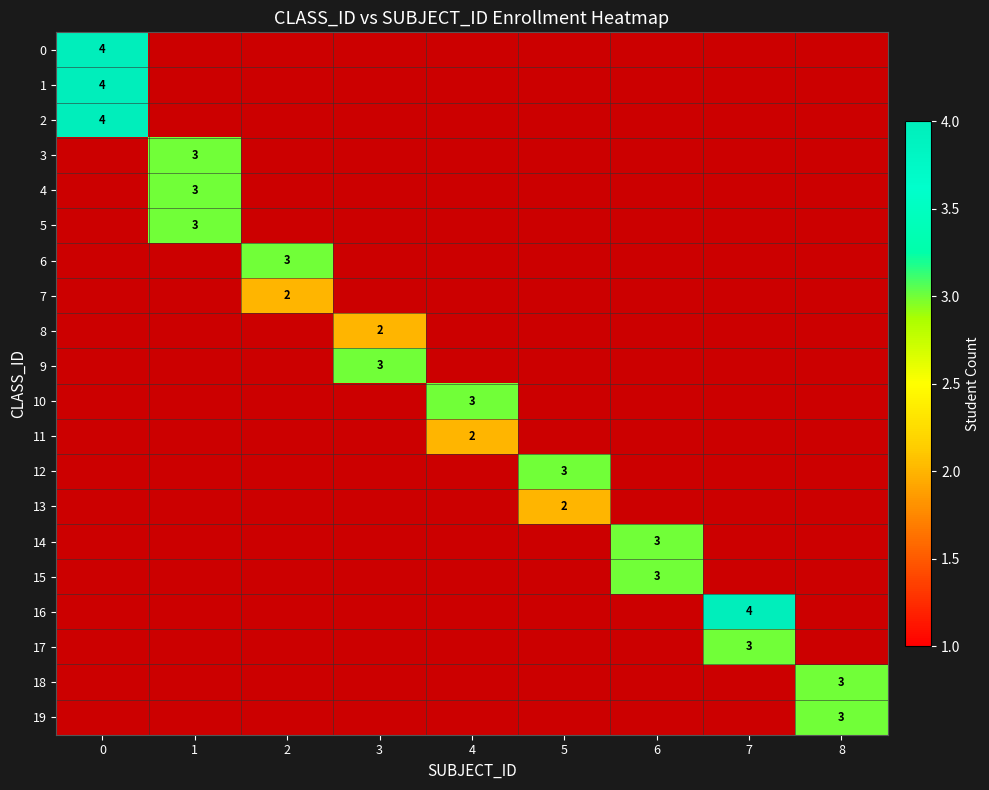

What is the total value across all series at 5?

5